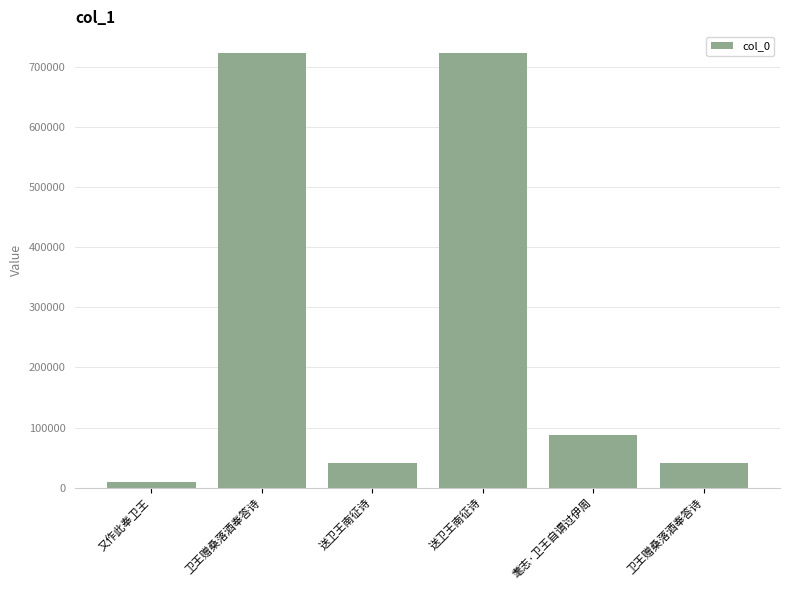

Read the value at 耄志·卫王自谓过伊周.

87515